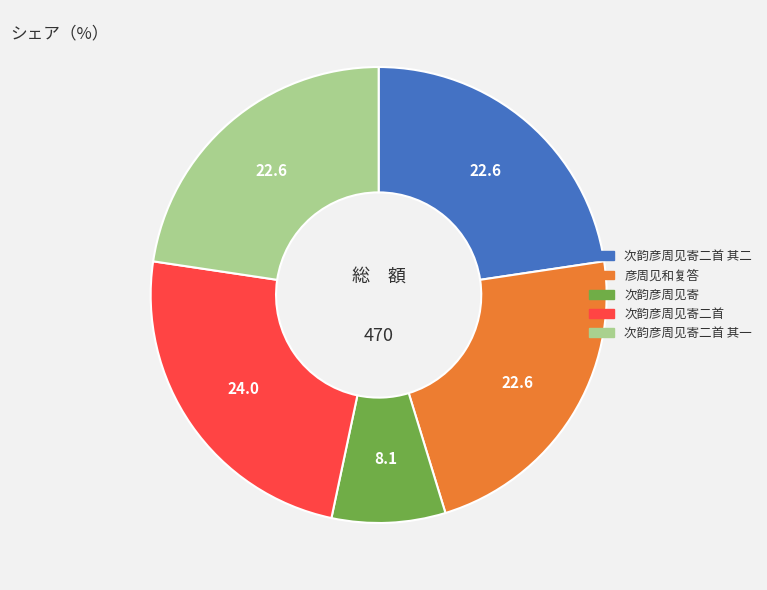

Is there any slice that represents more than half of the pie?

No